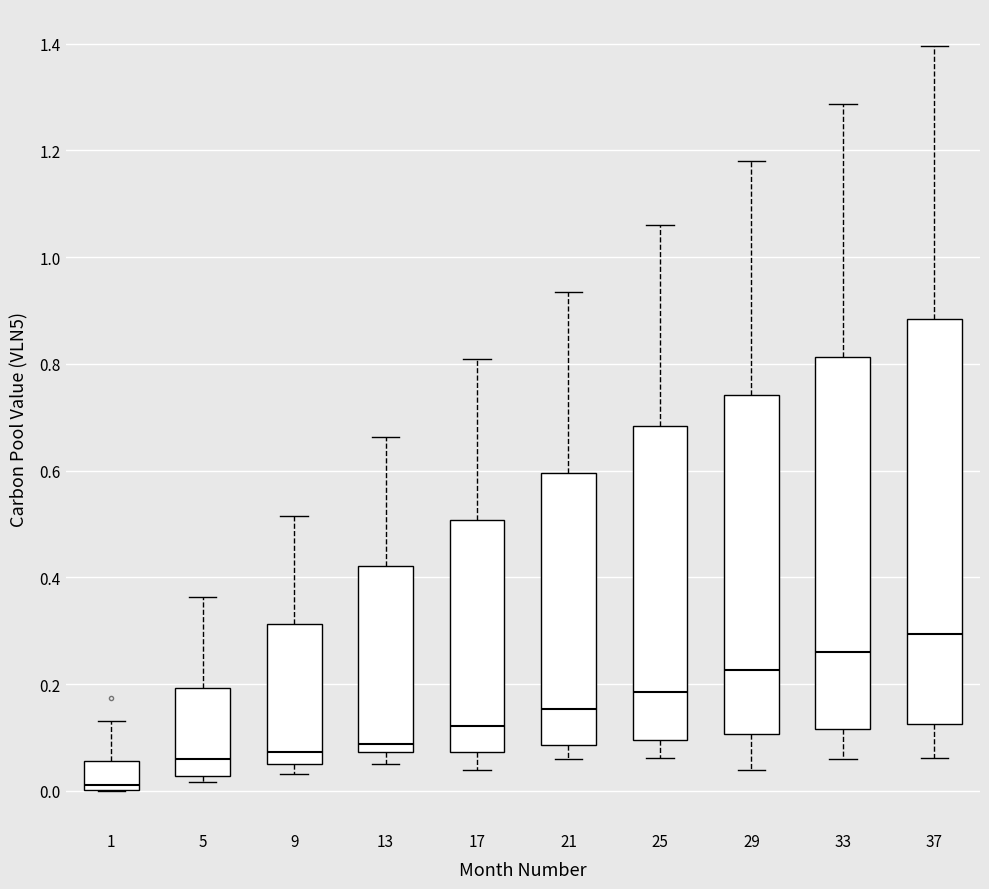

Which box has the lowest median line?

1